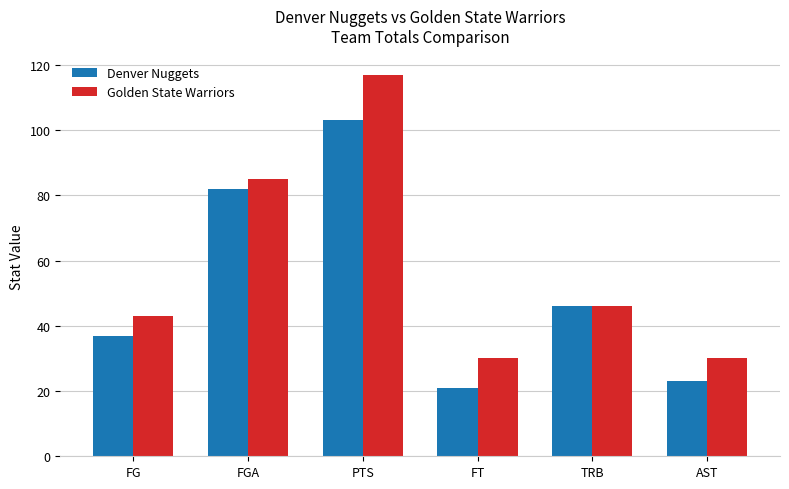

Reading right to left, extract all data points from this chart.

Denver Nuggets: 23	46	21	103	82	37
Golden State Warriors: 30	46	30	117	85	43